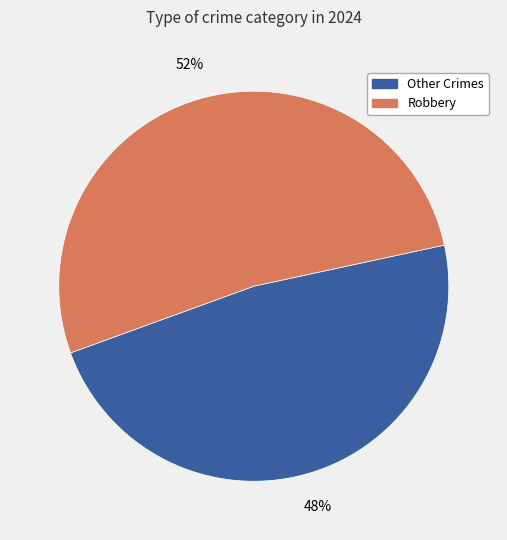

To the nearest percent, what portion does Other Crimes represent?

48%